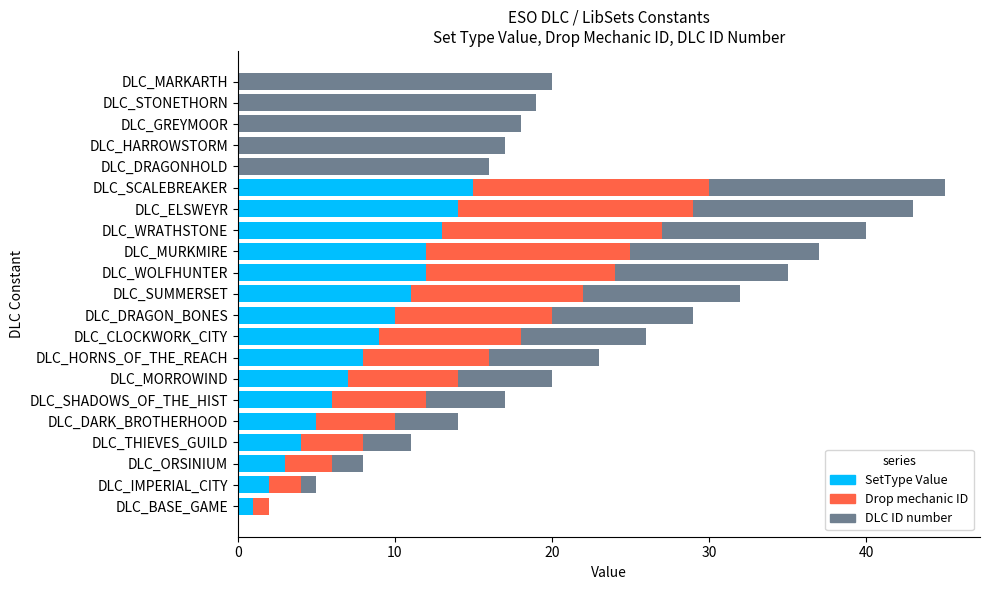

True or false: SetType Value has a value of 10 at DLC_GREYMOOR.

False